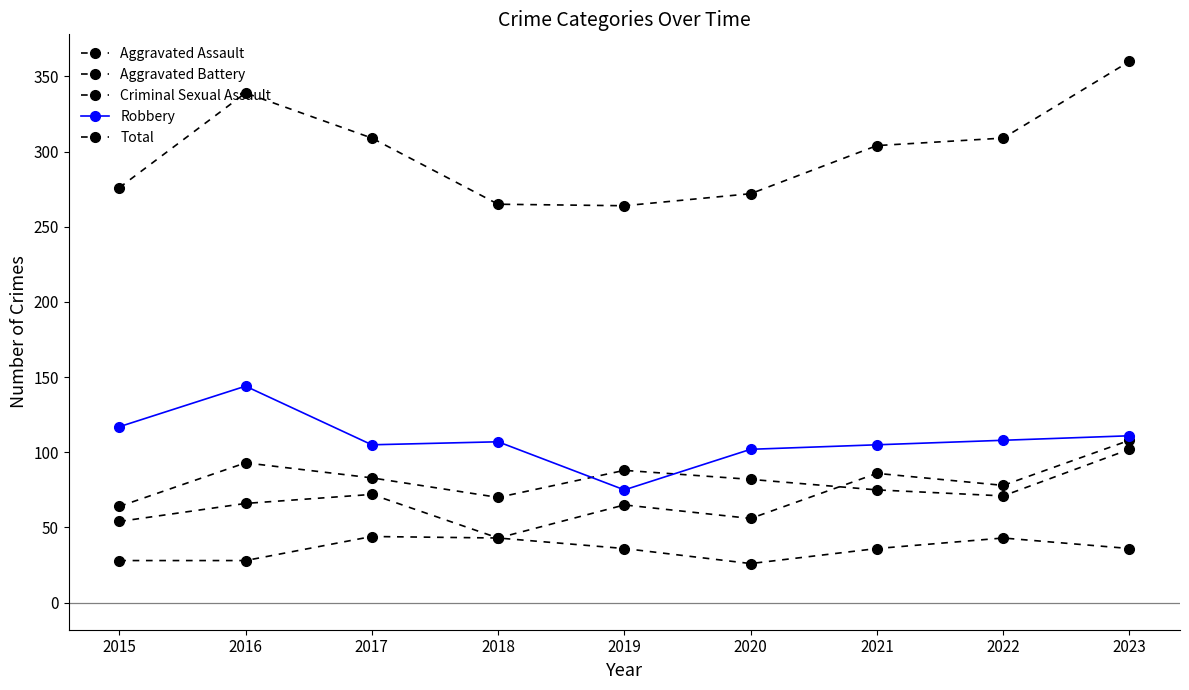

How many series are shown in this chart?

5